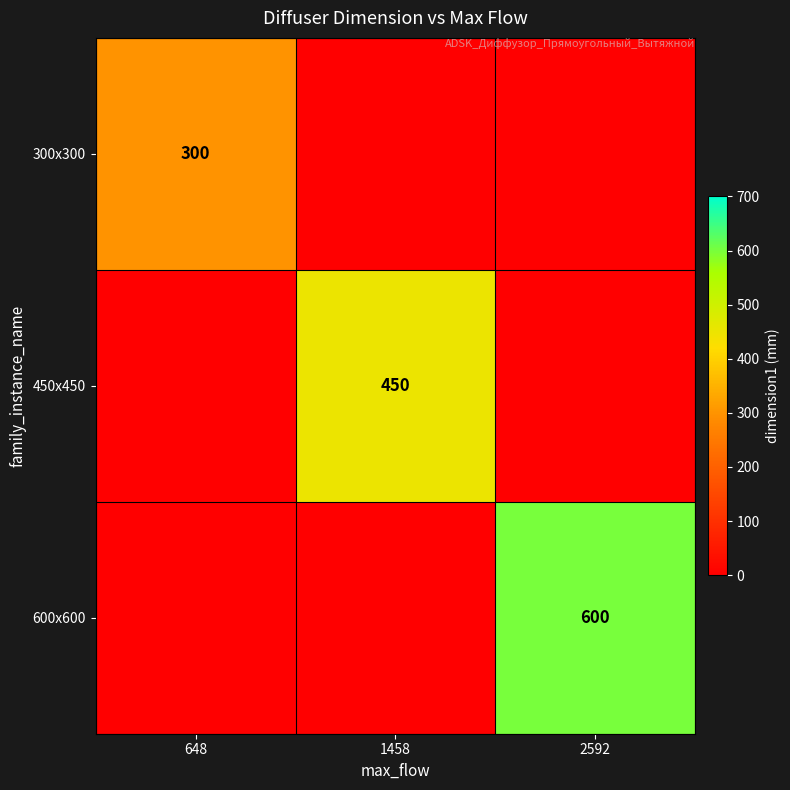

True or false: 300x300 has a value of 202 at 648.

False